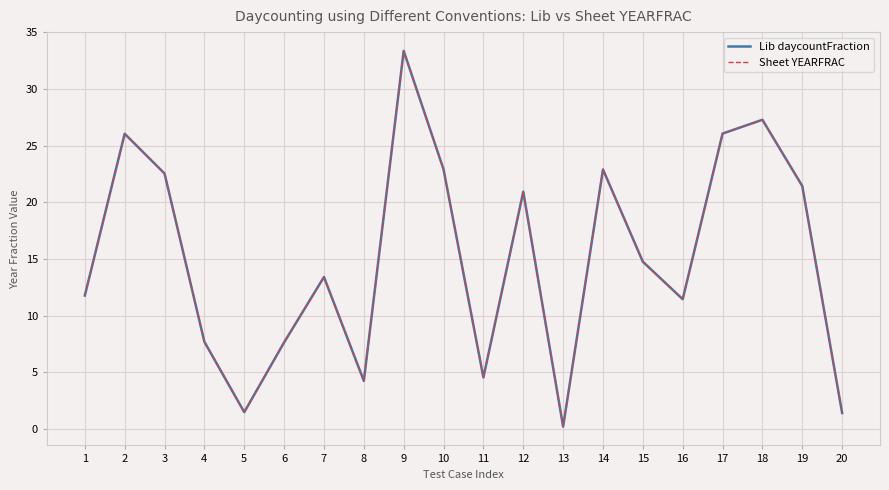

At which category is the sum across all series the highest?

9